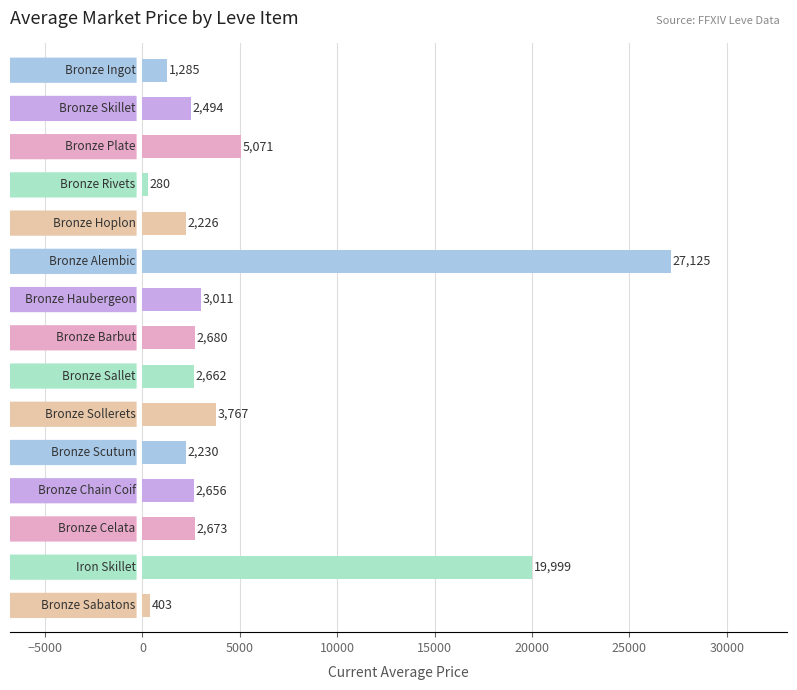

What is the minimum value shown in the chart?

280.4